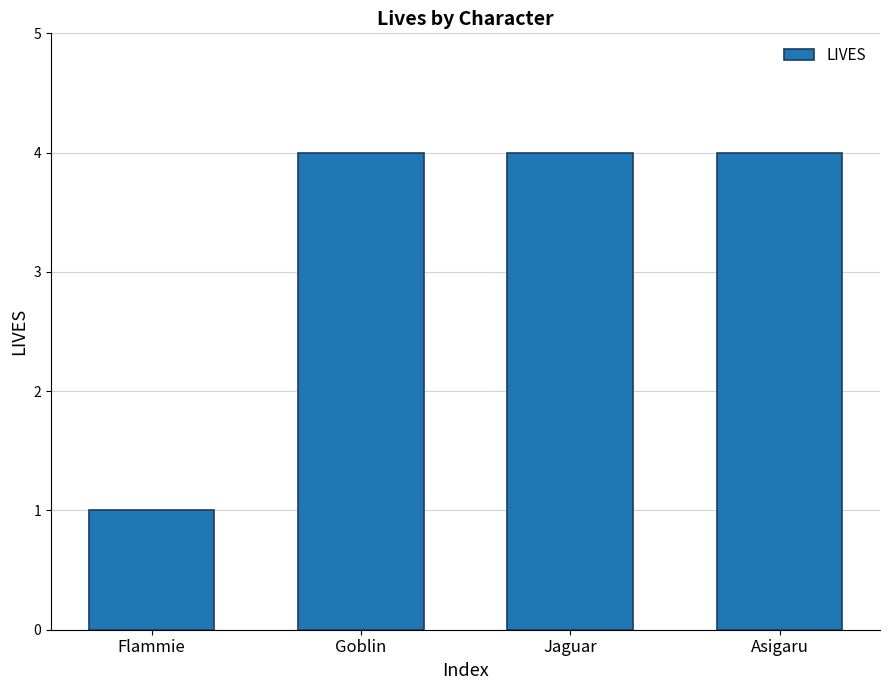

What is the label of the 3rd bar from the left?

Jaguar